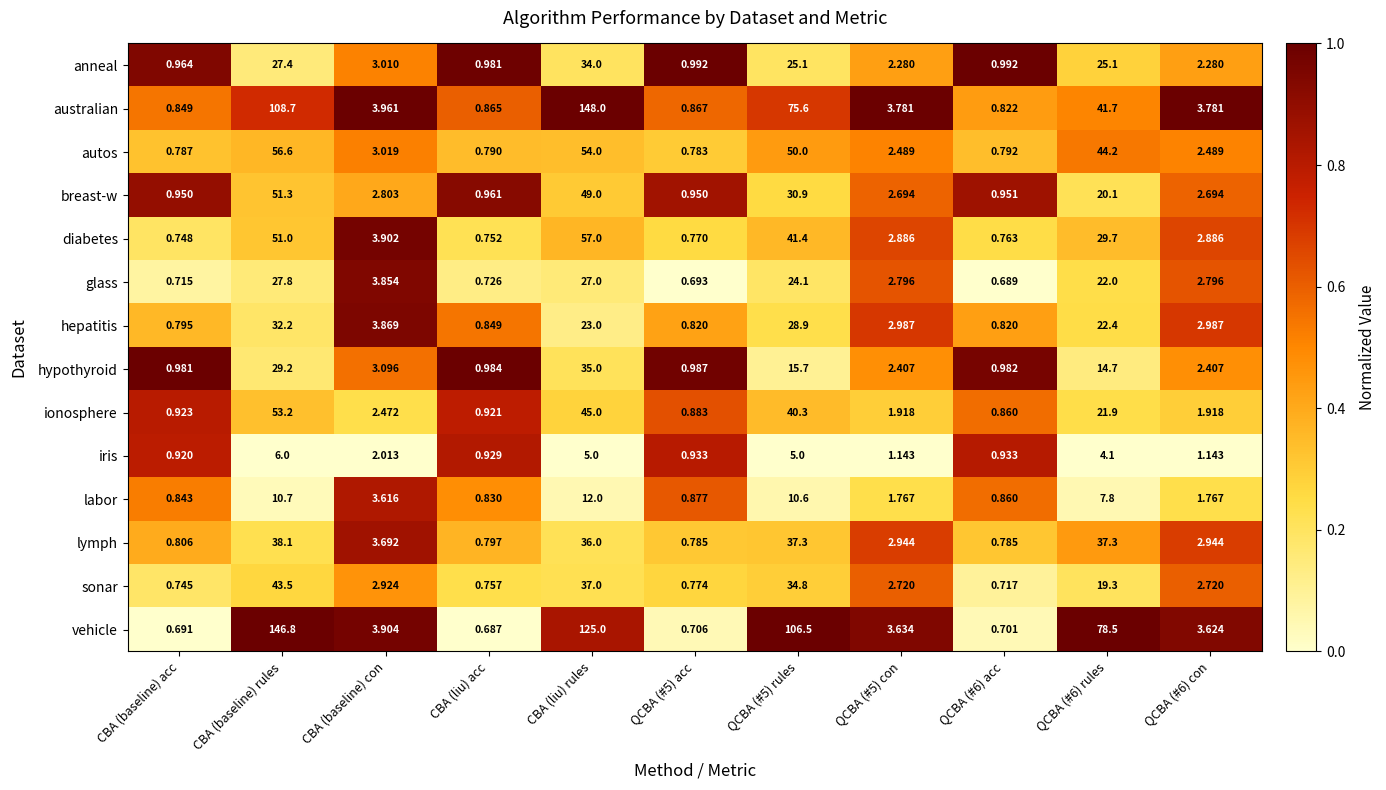

Where does the diabetes series first go above 2?

CBA (baseline) rules